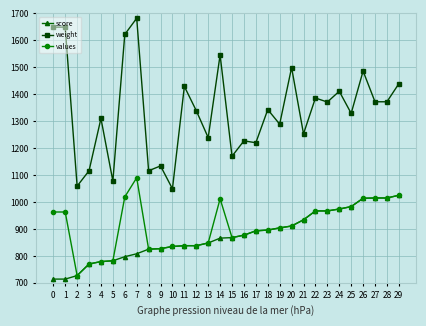

Where is the first local minimum for weight?

2